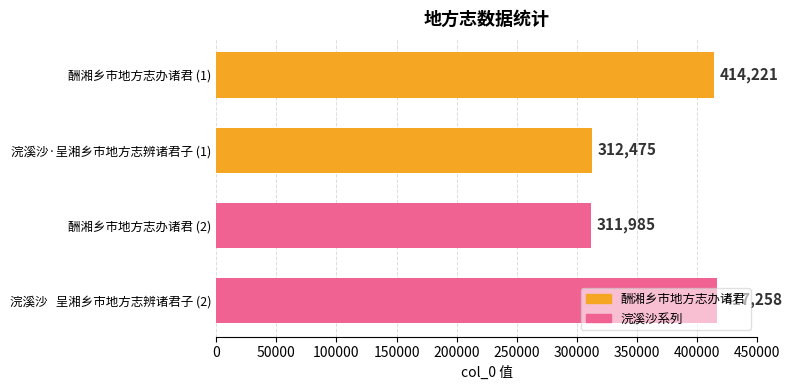

What is the value of the 2nd bar from the top?

312475